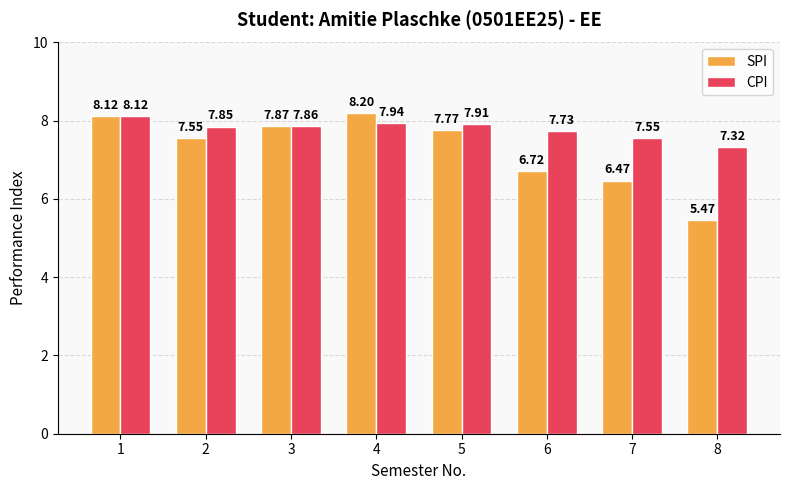

Rank the series by their average value, from highest to lowest.

CPI, SPI